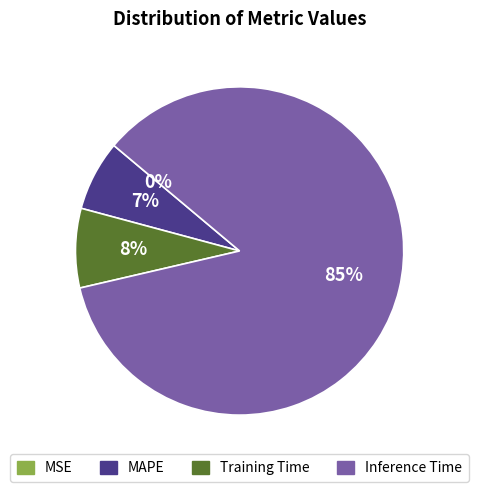

The MAPE slice represents 18% of the pie. True or false?

False